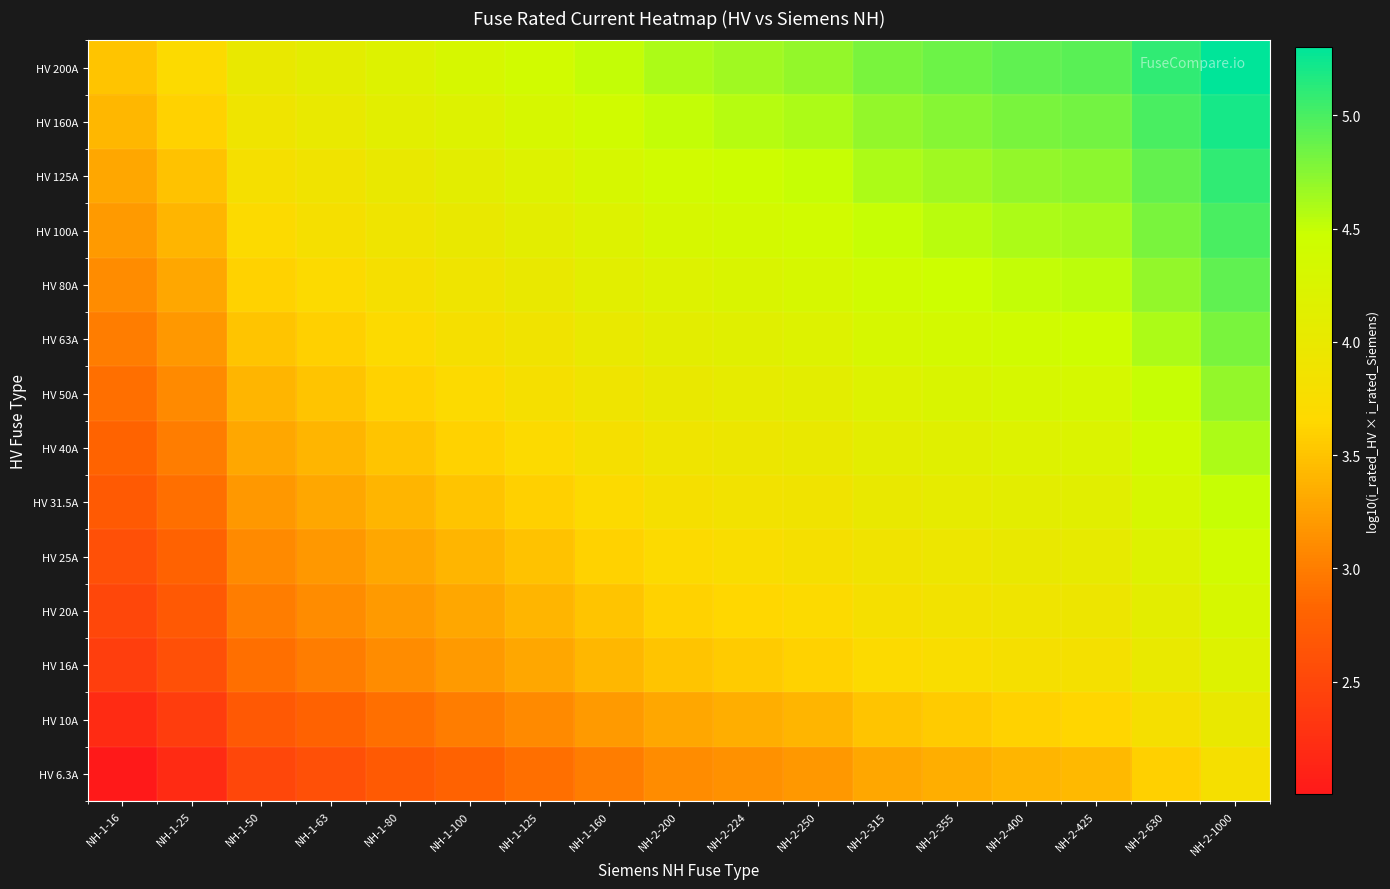

At which category is the sum across all series the highest?

NH-2-1000